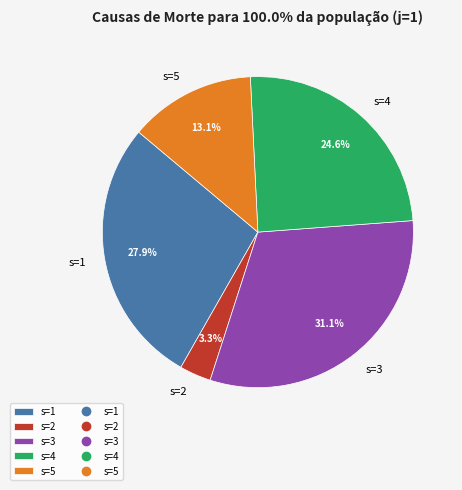

Which category has the biggest portion of the pie?

s=3